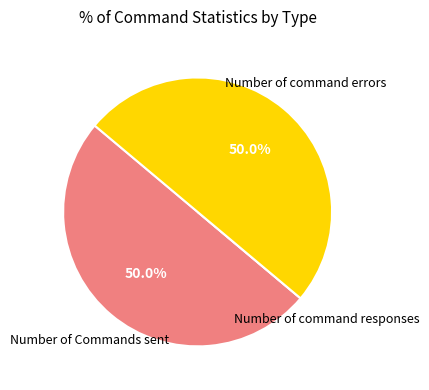

What percentage is NOT represented by Number of Commands sent?

50.0%